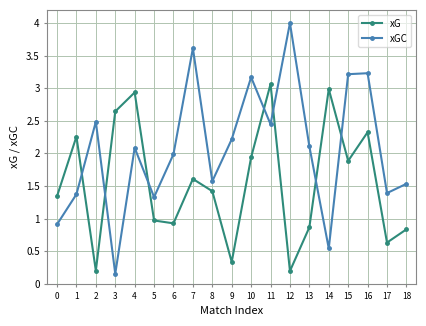

What is the difference between the second highest and second lowest values in the xG series?

2.8